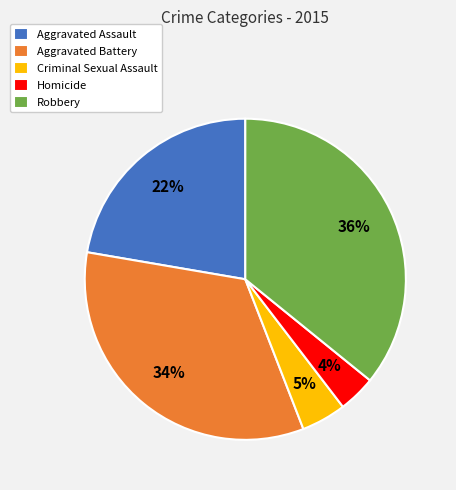

Is there a majority slice in this chart?

No